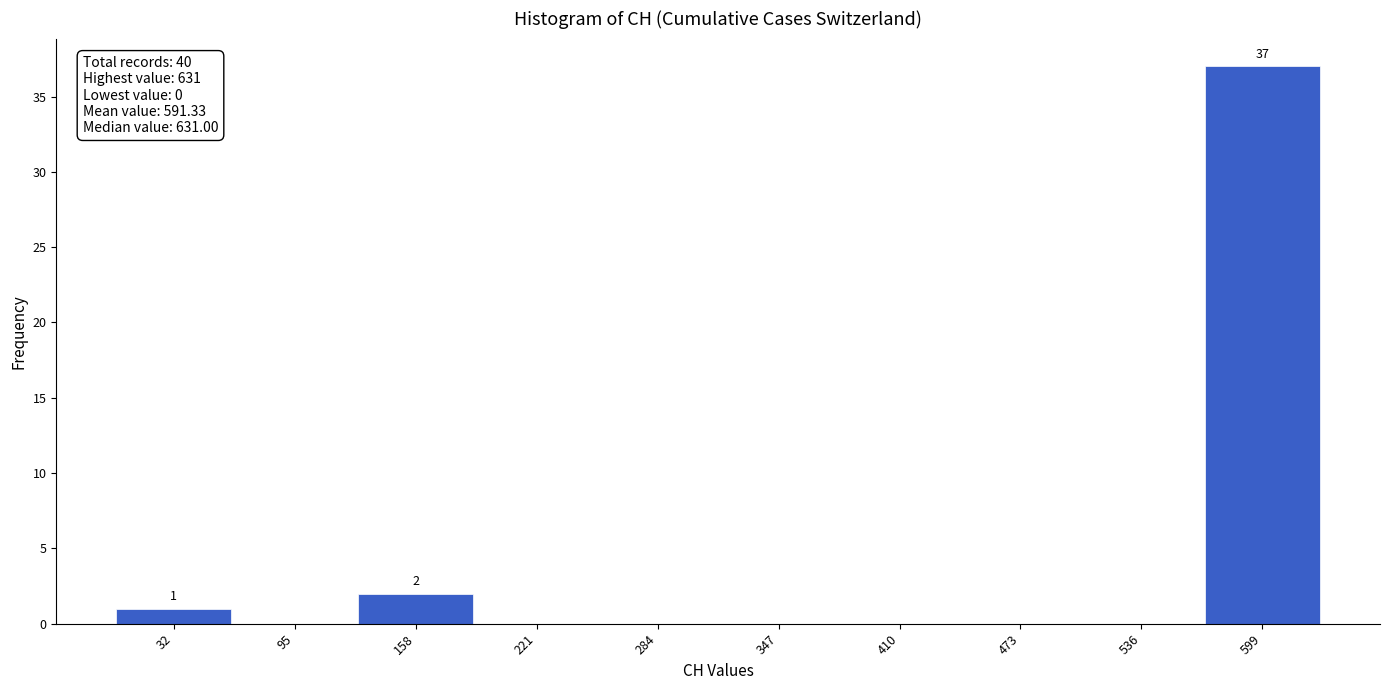

Over which range of the x-axis is the bar tallest?

570 to 630